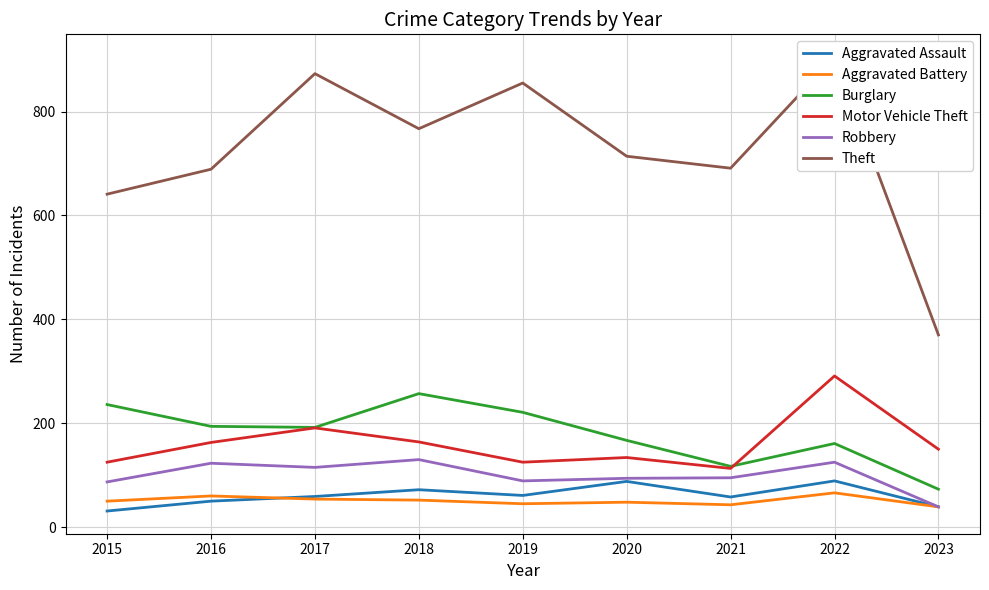

The Motor Vehicle Theft series shows 125 at 2019. True or false?

True